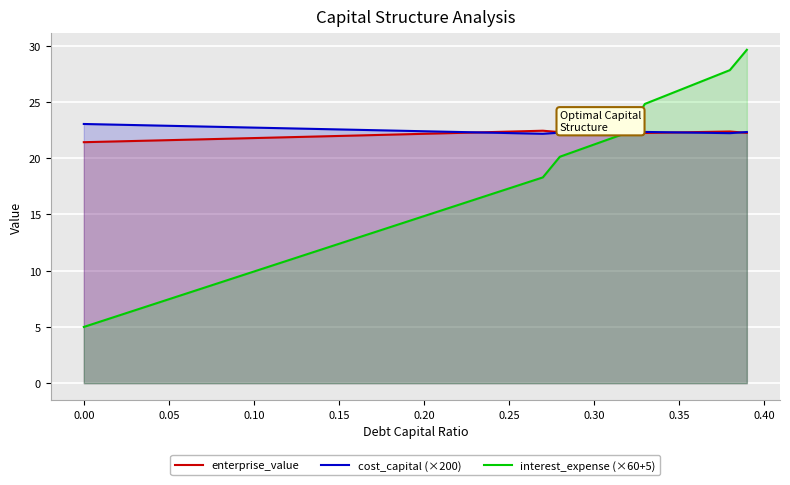

What is the total value across all series at 0.00?

49.5